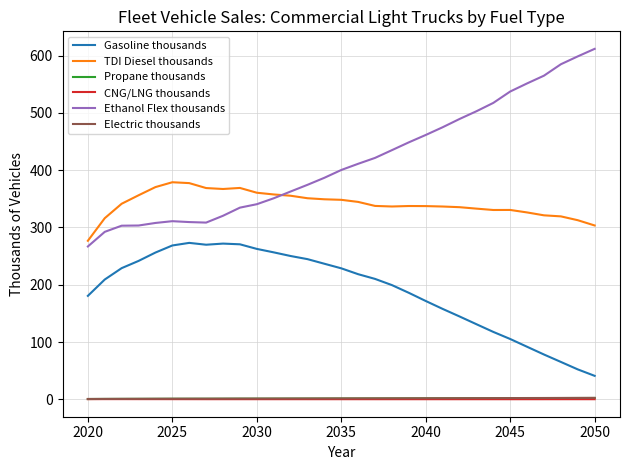

What is the maximum value shown in the chart?

611.6